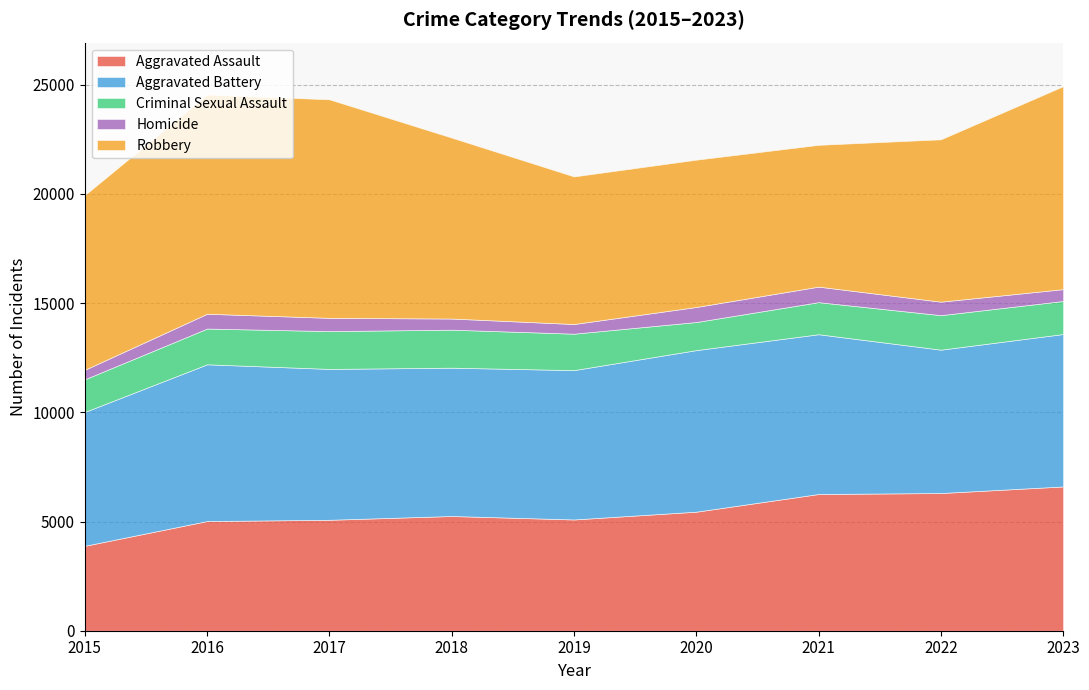

Which series has the largest total across all categories?

Robbery